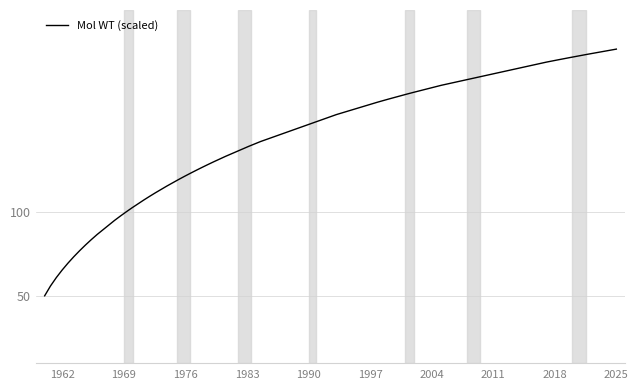

What is the greatest value displayed?

196.7